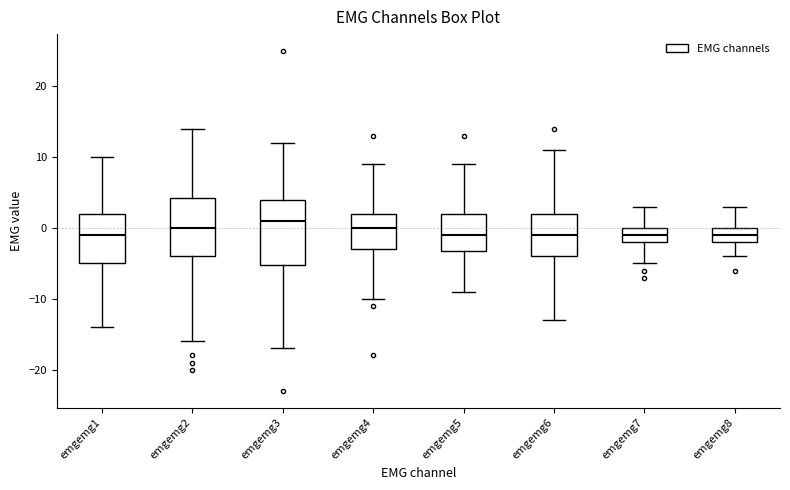

Which box has the highest median line?

emgemg3